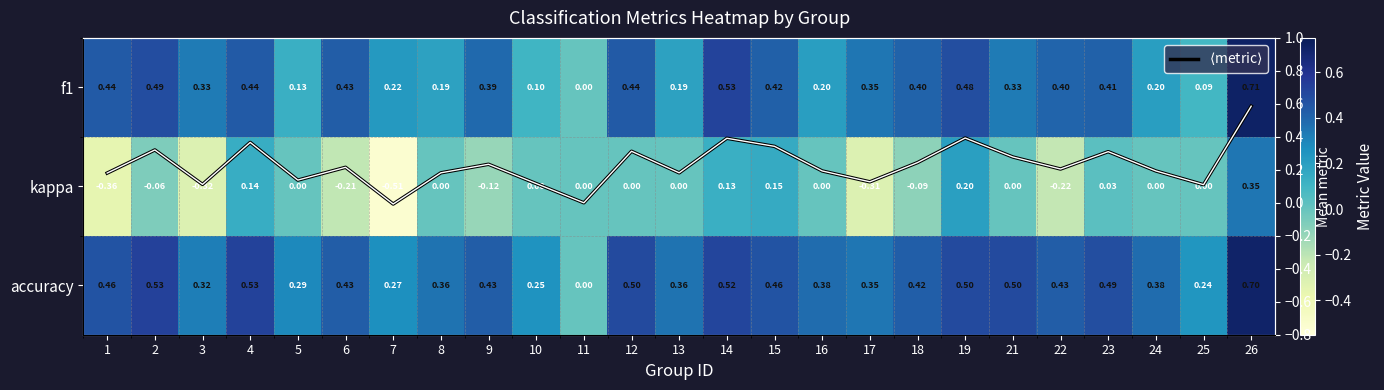

Where is f1 nearest to the value 0?

11